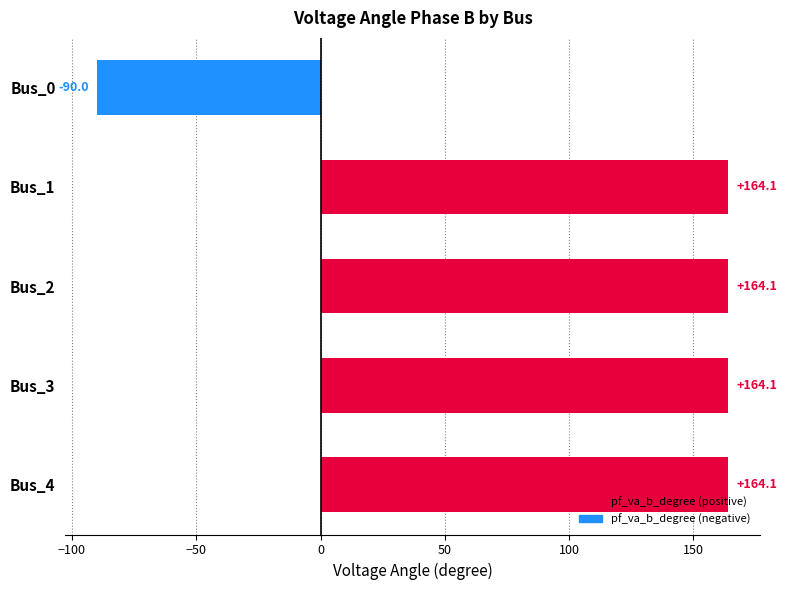

Which has a higher value, Bus_0 or Bus_1?

Bus_1